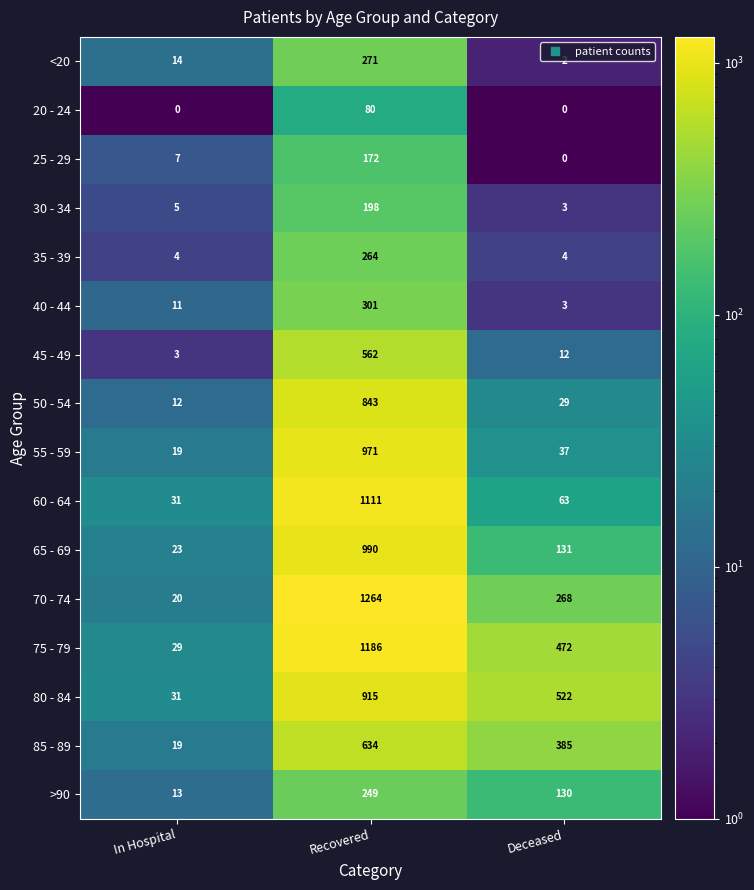

What is the difference between the highest and lowest values at Deceased?

522